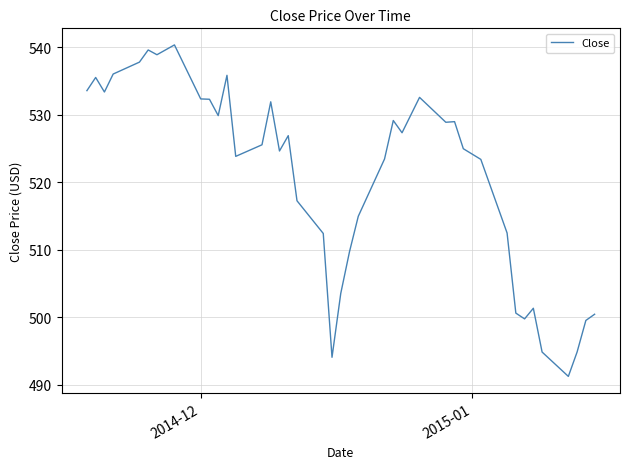

What is the minimum value shown in the chart?

491.2